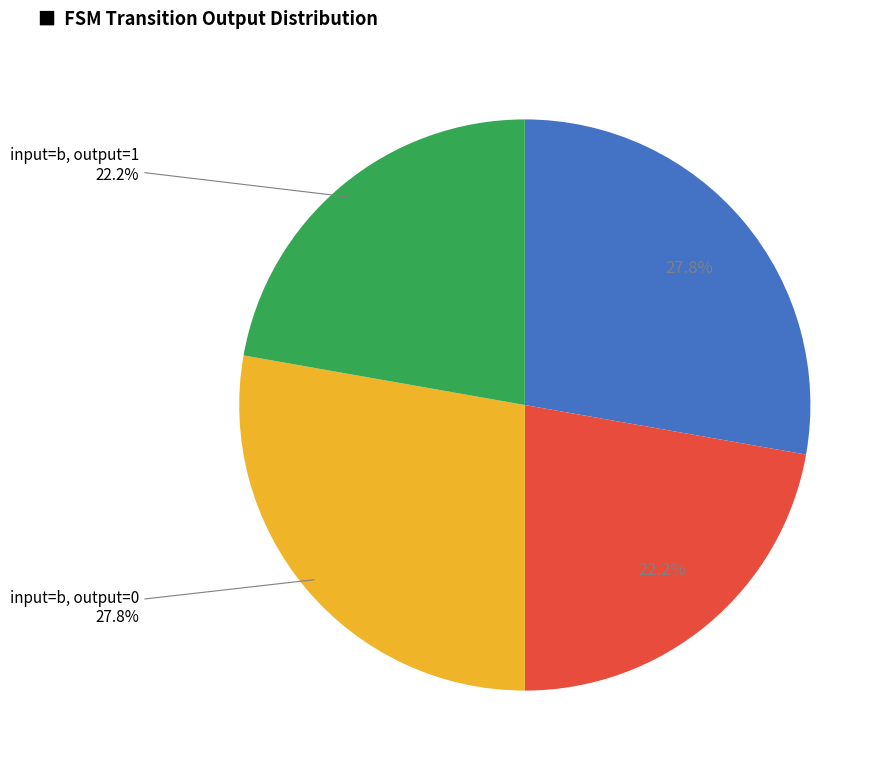

Is there any slice that represents more than half of the pie?

No